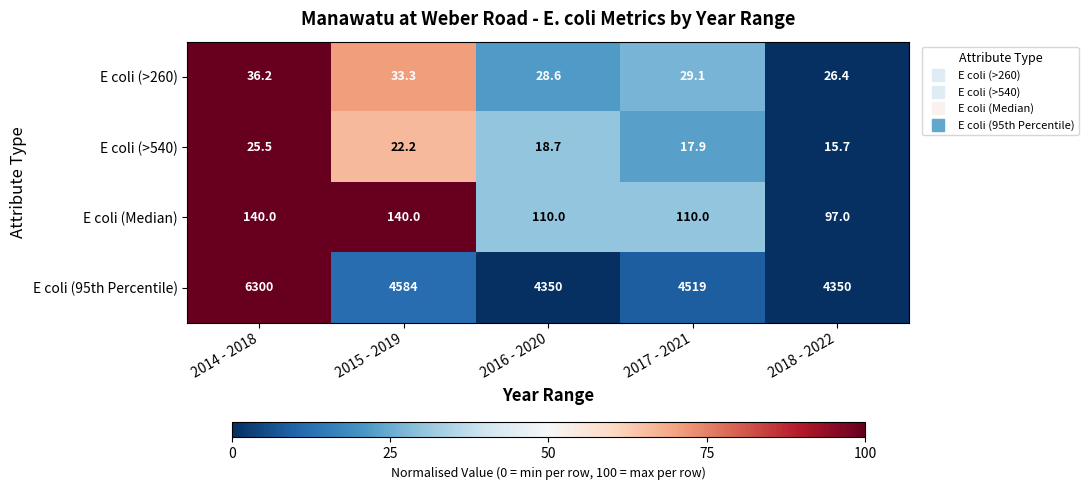

At which category does the chart reach its minimum across all series?

2018 - 2022